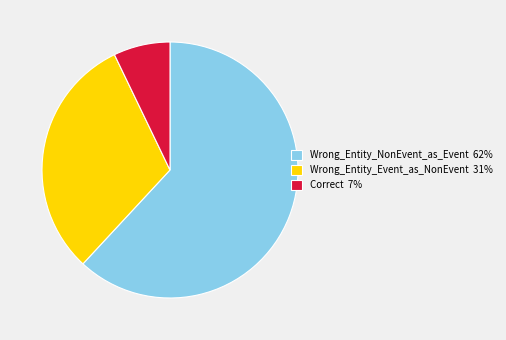

The Wrong_Entity_Event_as_NonEvent slice represents 31% of the pie. True or false?

True